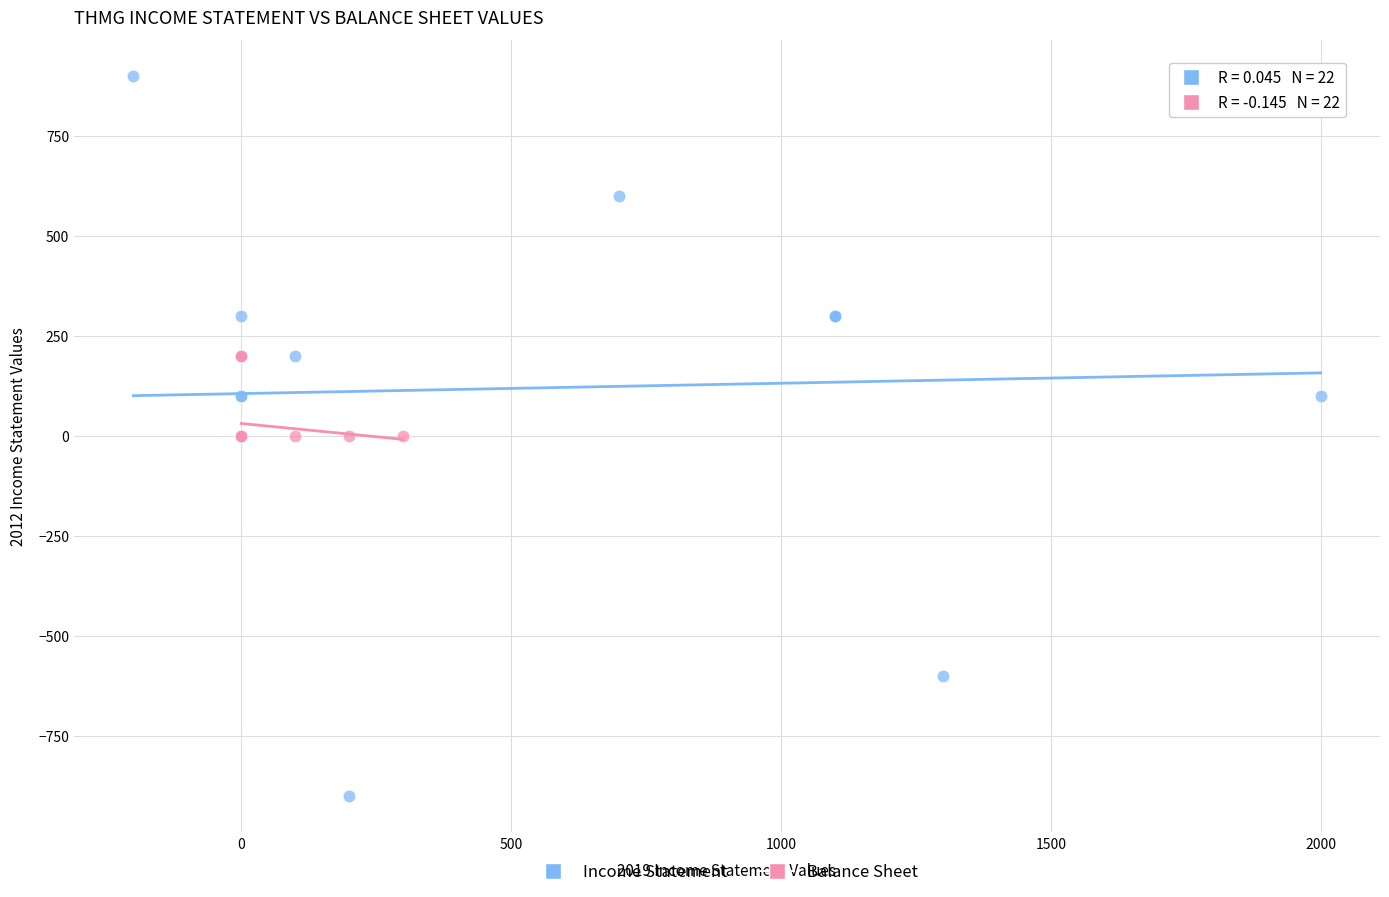

What are all the series names shown in the legend?

Income Statement, Balance Sheet